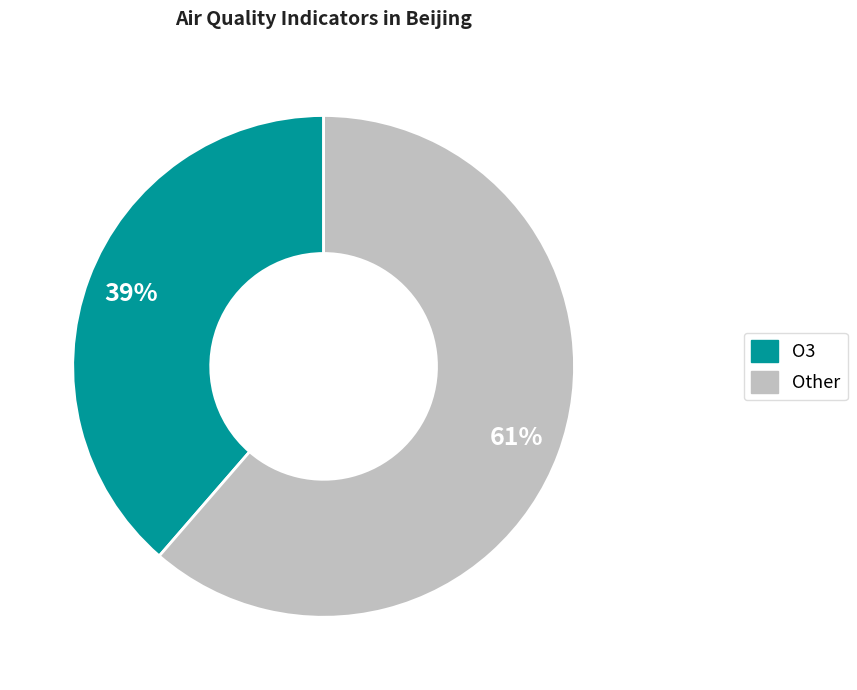

What is the ratio of the value at O3 to the value at Other?

0.6